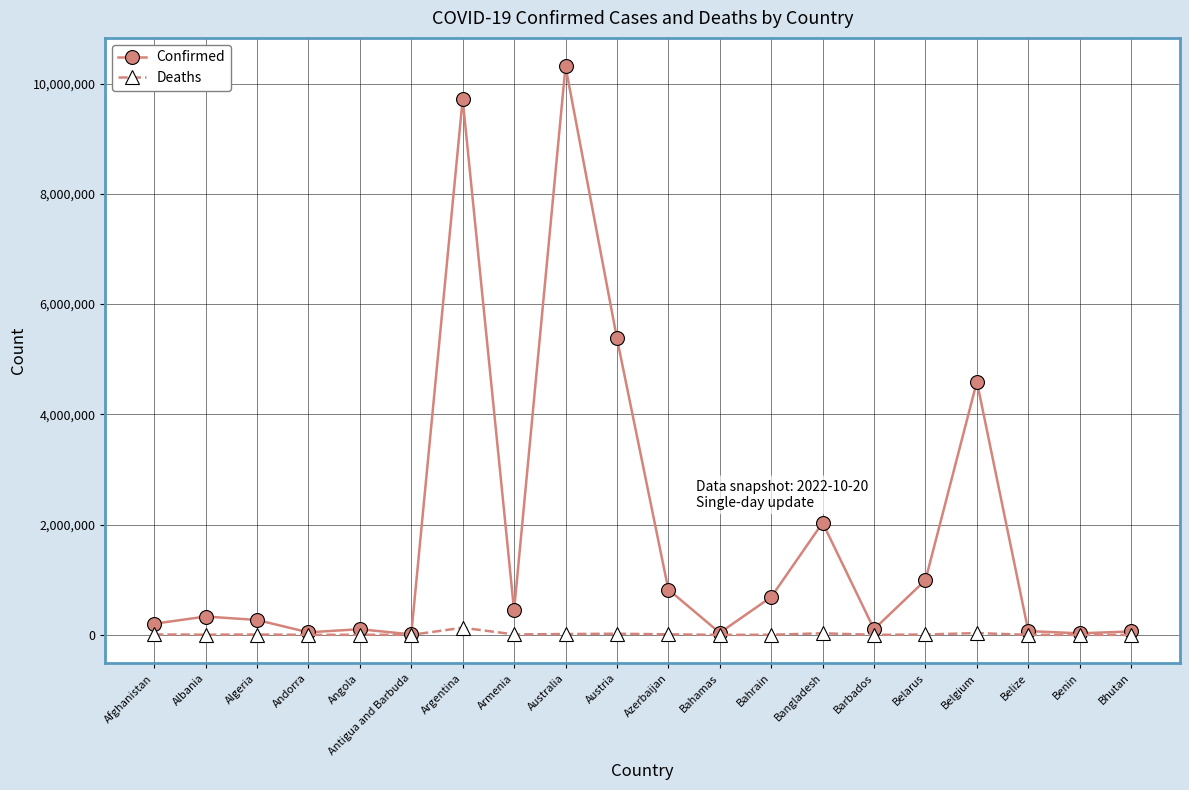

Which series has the largest range (max minus min)?

Confirmed